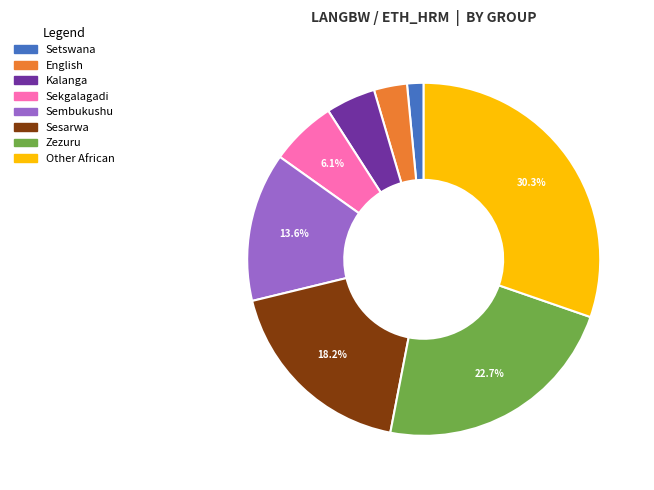

Is there a majority slice in this chart?

No